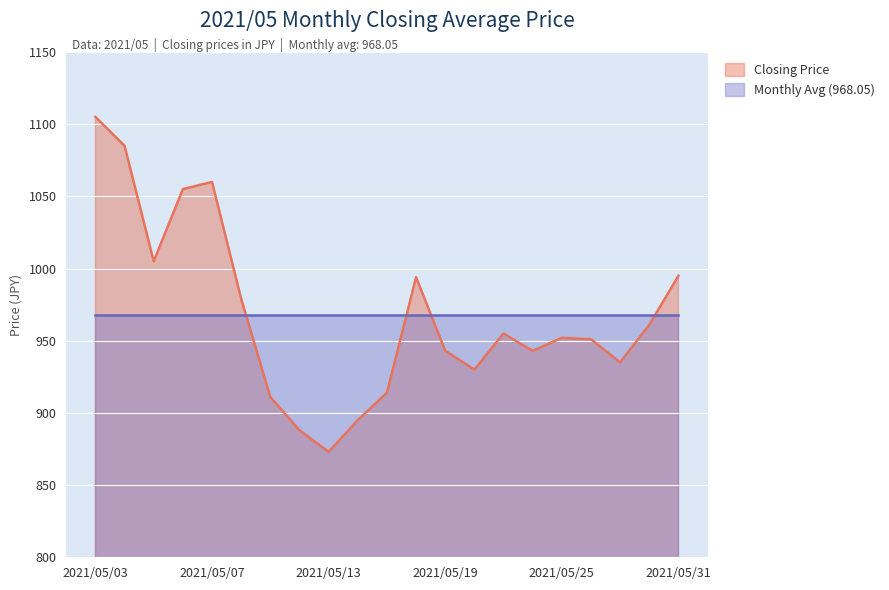

The value at 2021/05/12 is 888. True or false?

True